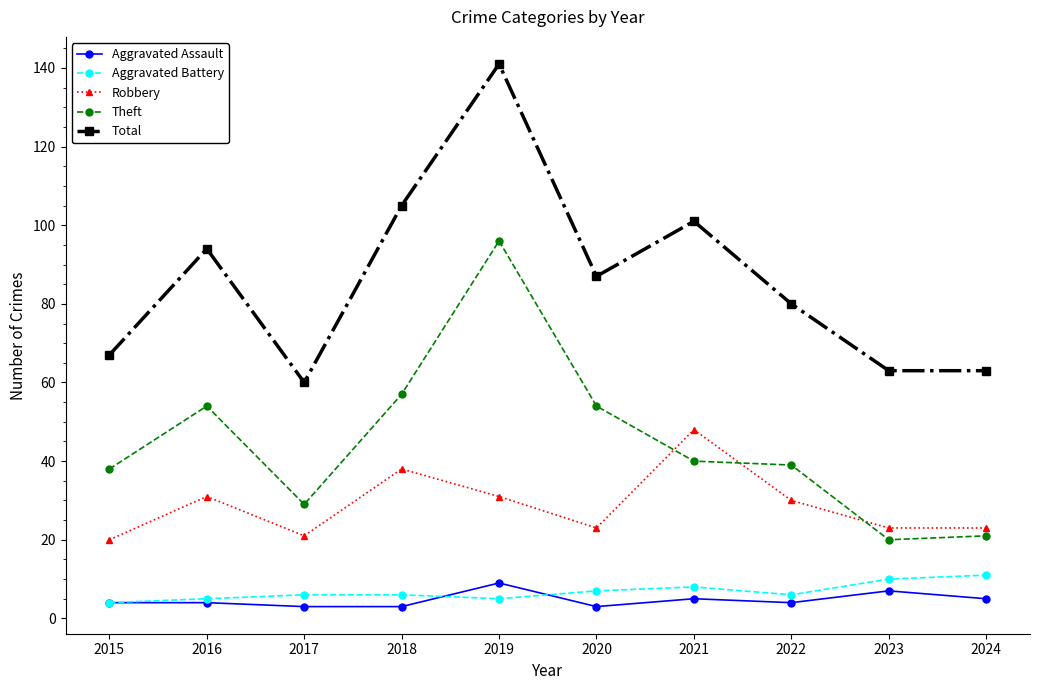

What is the difference between the Robbery values at 2020 and 2021?

25